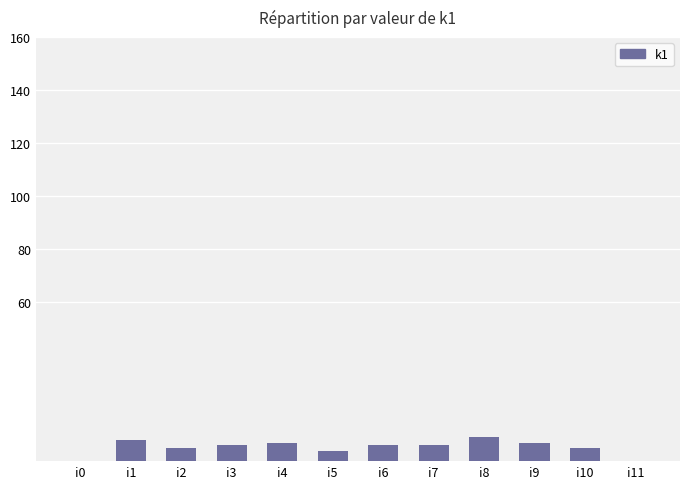

What is the ratio of the value at i4 to the value at i7?

1.2